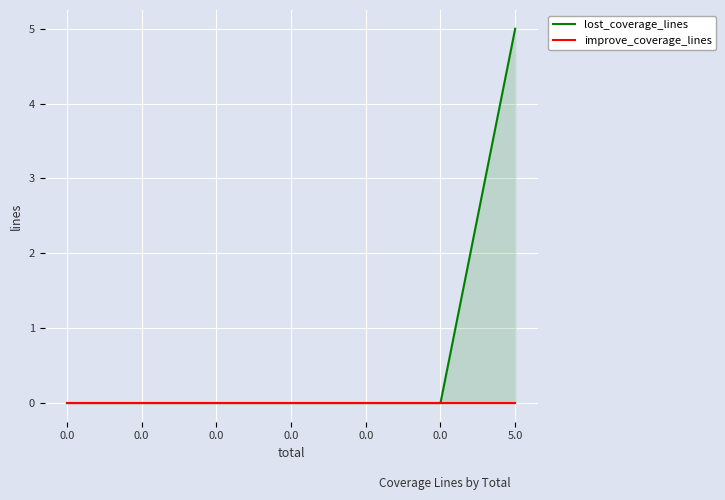

Rank the categories by lost_coverage_lines value from lowest to highest.

0.0, 0.0, 0.0, 0.0, 0.0, 0.0, 5.0